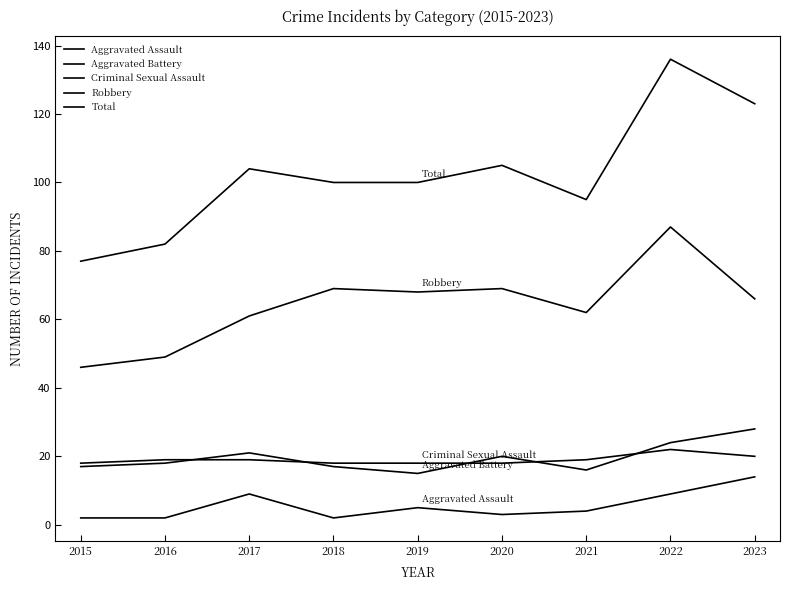

Does the chart have visible grid lines?

No